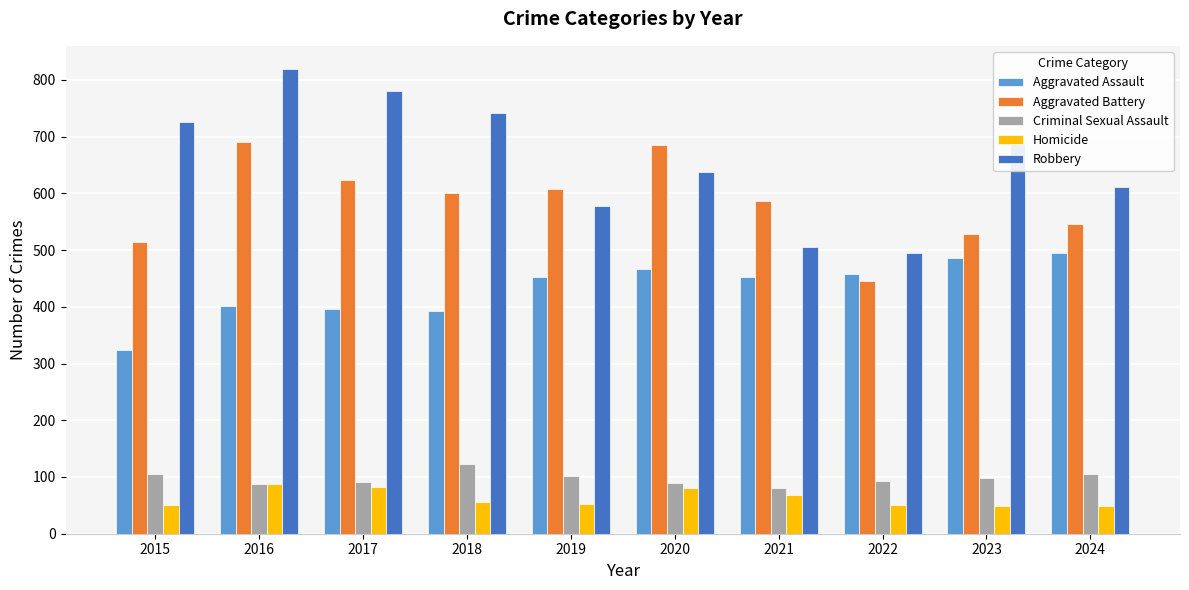

Which series has the widest spread of values?

Robbery